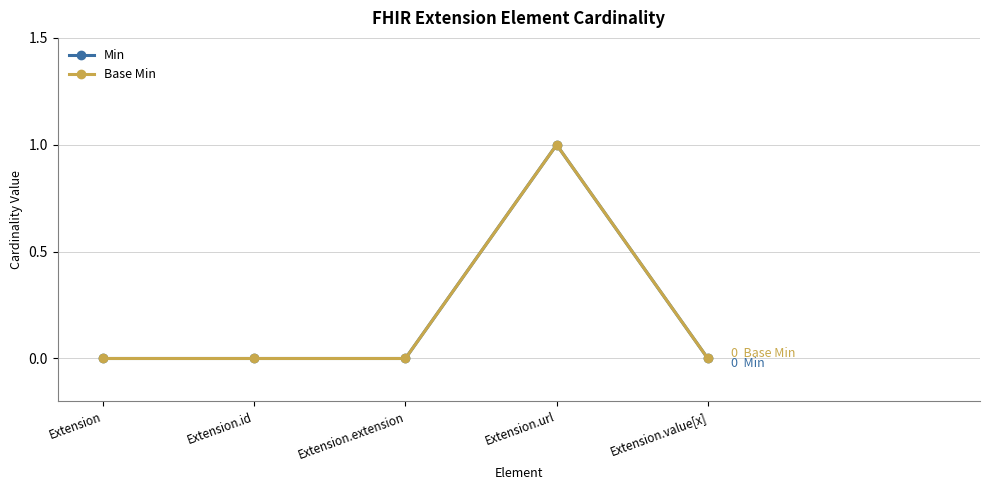

At how many categories does at least one series exceed 0?

1